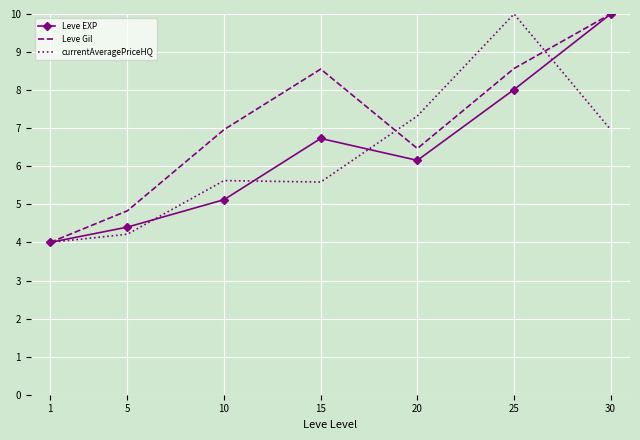

What is the average value of the Leve Gil series?

7.1